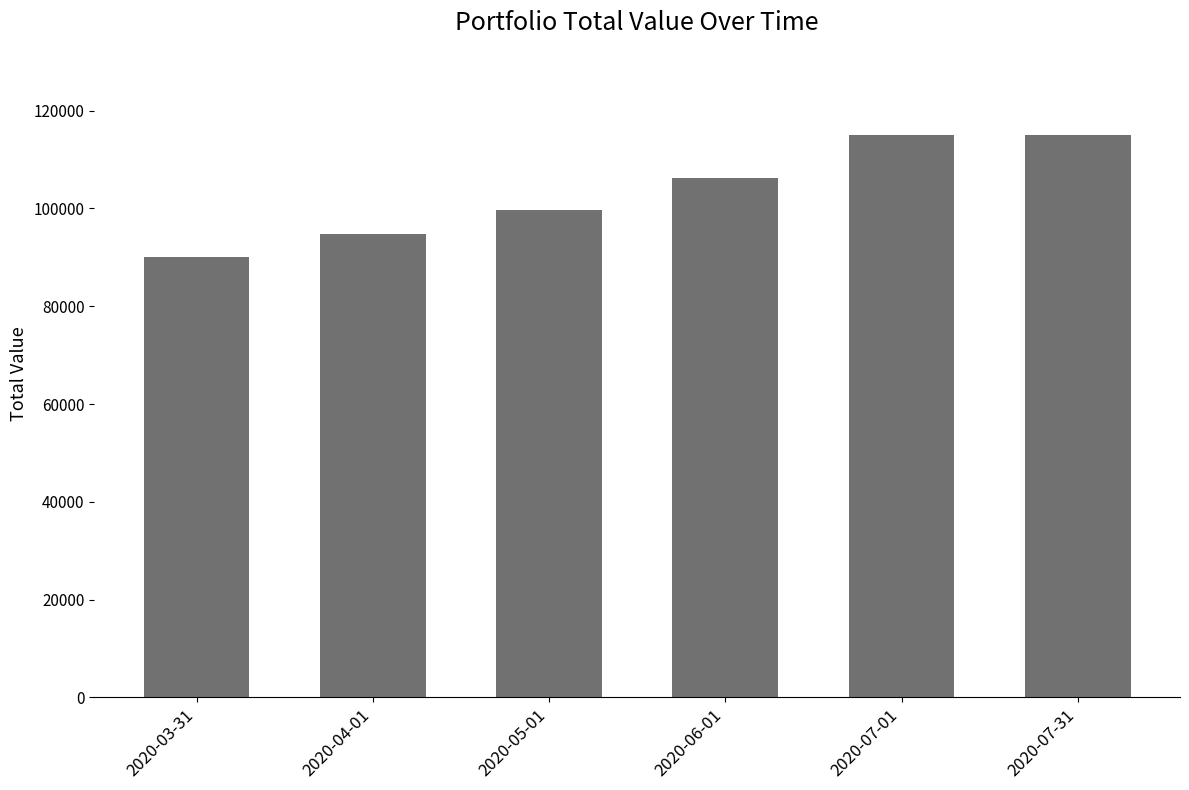

True or false: the data shows 115000 at 2020-07-01.

True